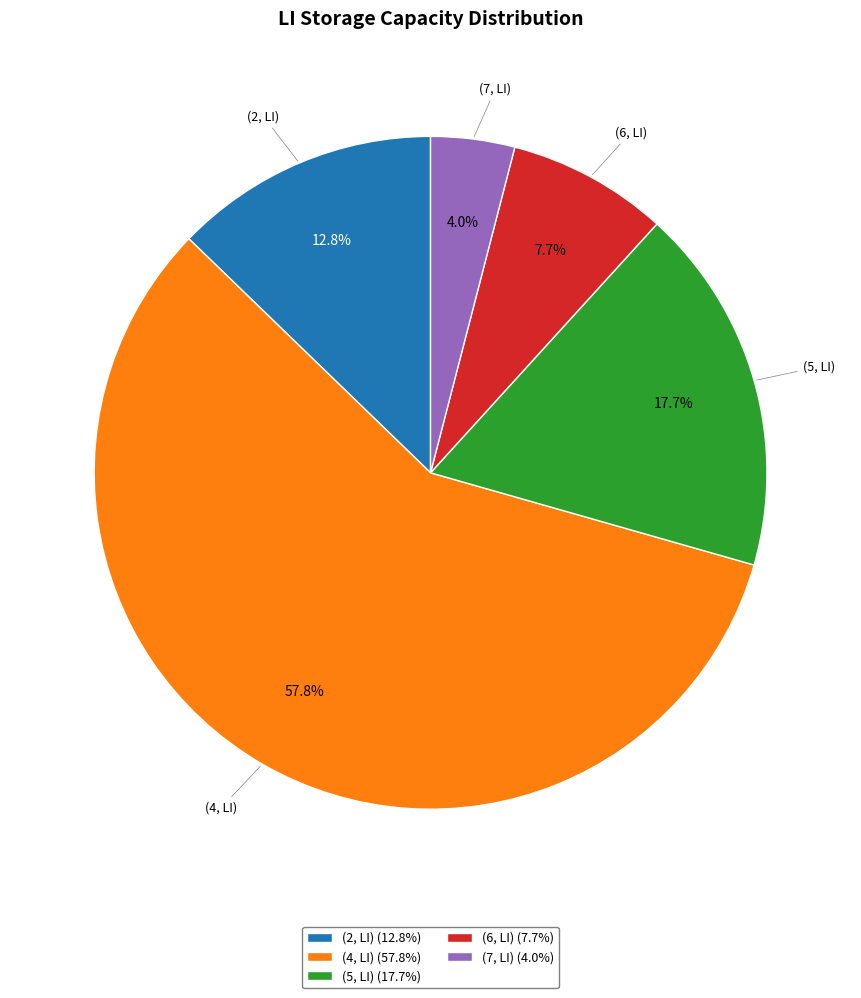

What percentage is the (2, LI) slice, to the nearest percent?

13%